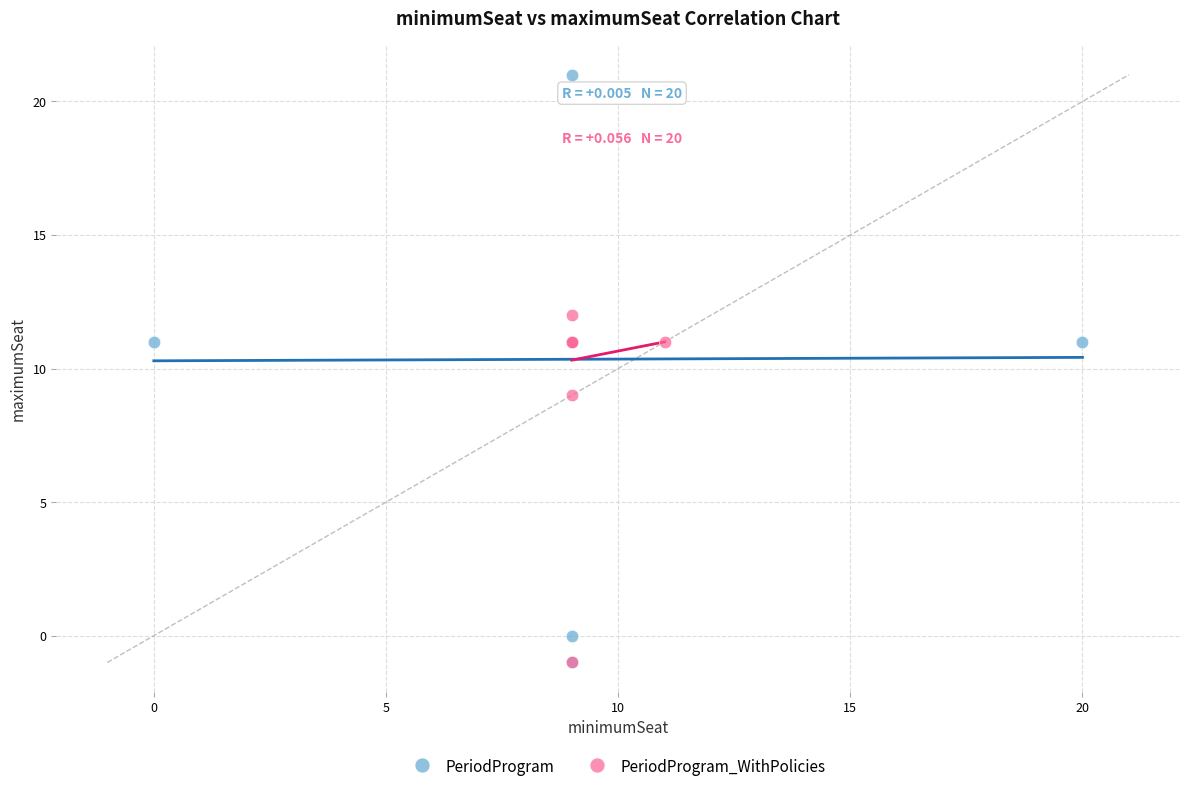

Which series contains the highest Y value?

PeriodProgram